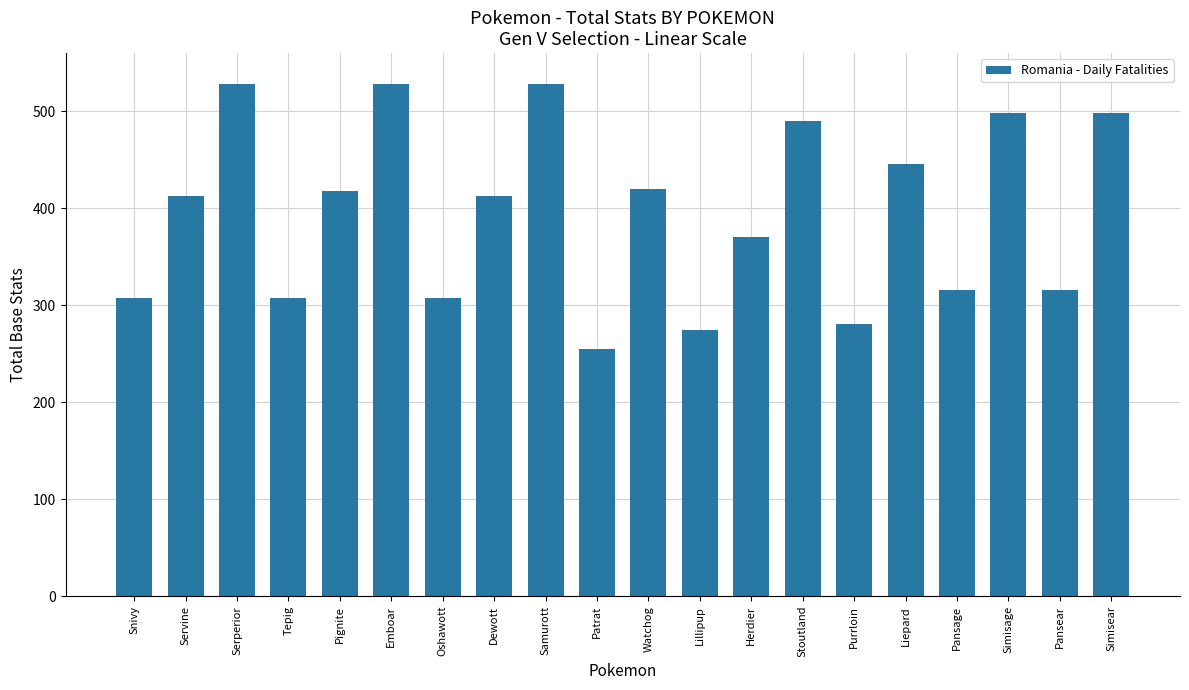

What is the label of the 17th bar from the right?

Tepig